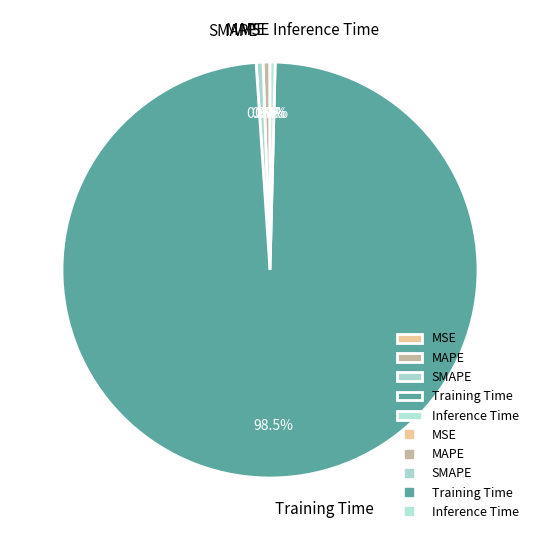

Which category has the biggest portion of the pie?

Training Time